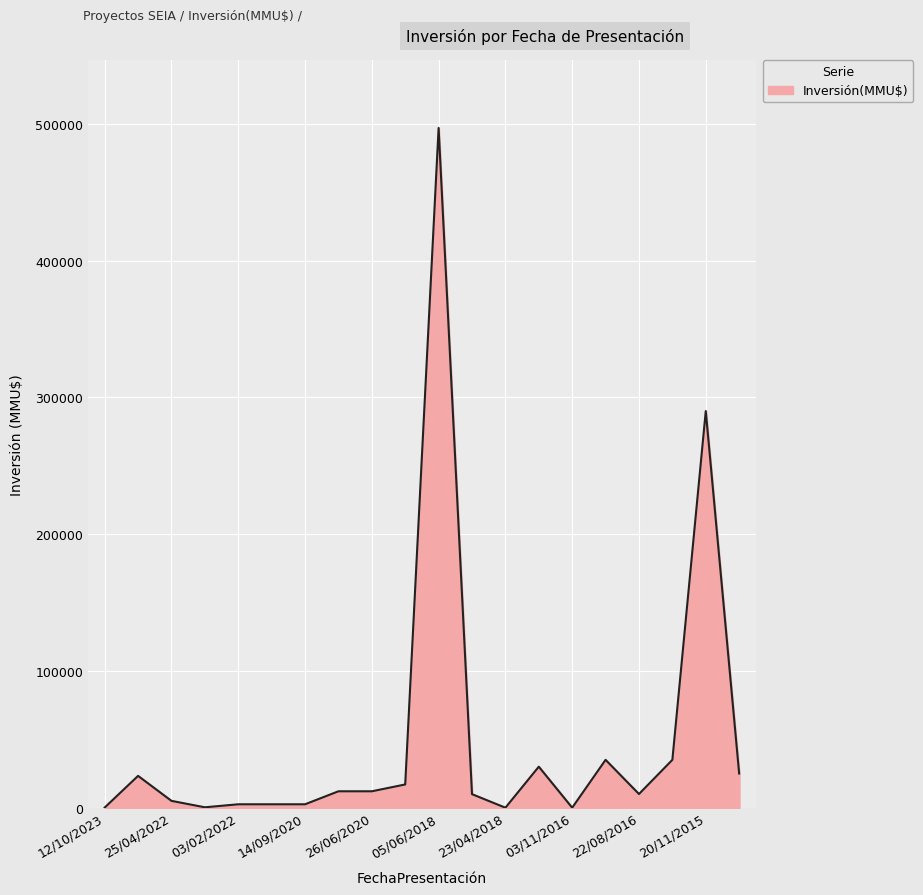

What is the greatest value displayed?

497000